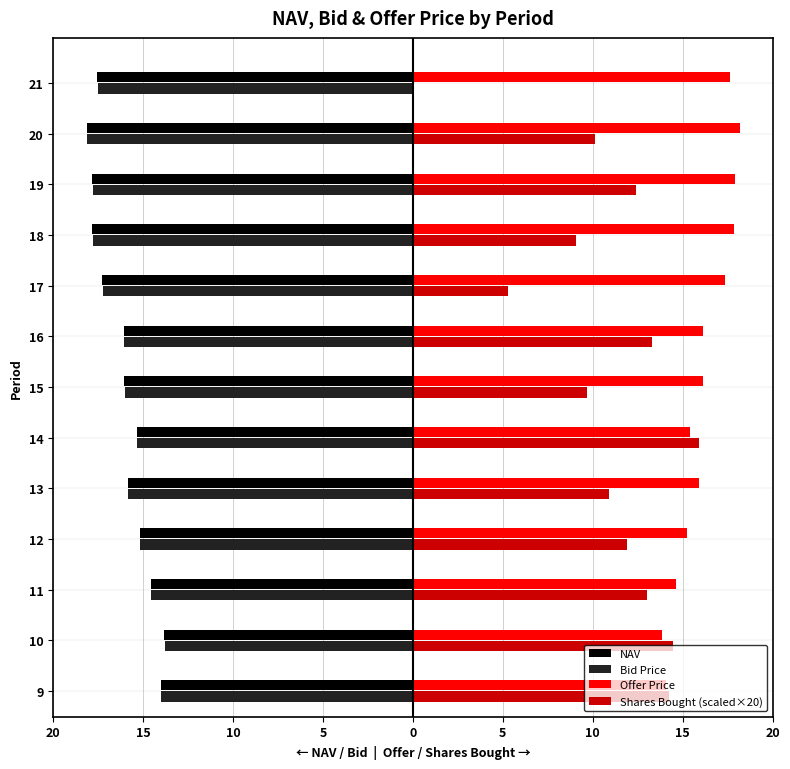

What are all the series names shown in the legend?

NAV, Bid Price, Offer Price, Shares Bought (scaled×20)